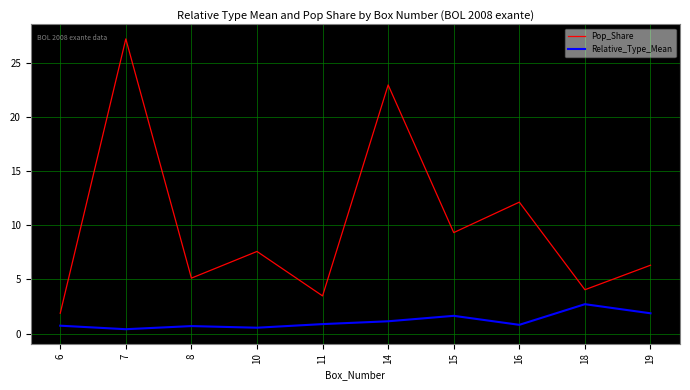

Which series has the largest total across all categories?

Pop_Share